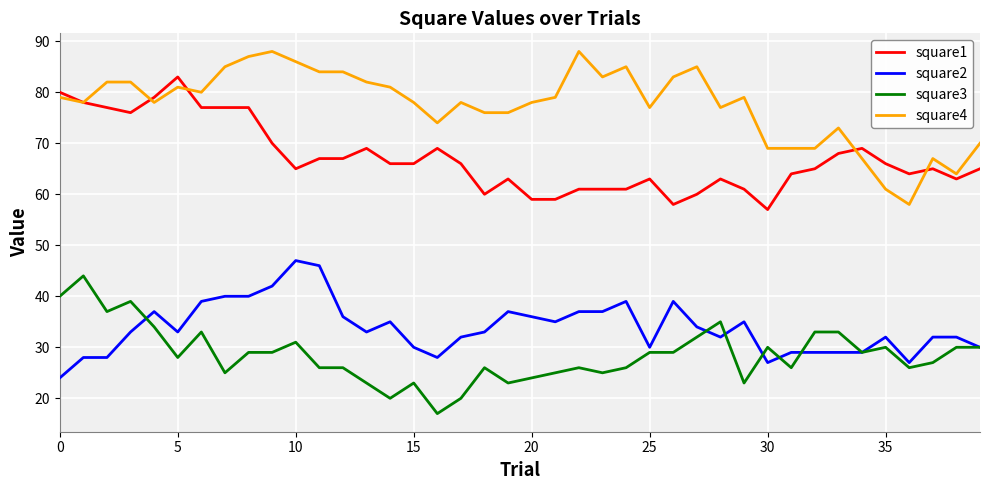

What is the lowest value of the square1 series?

57